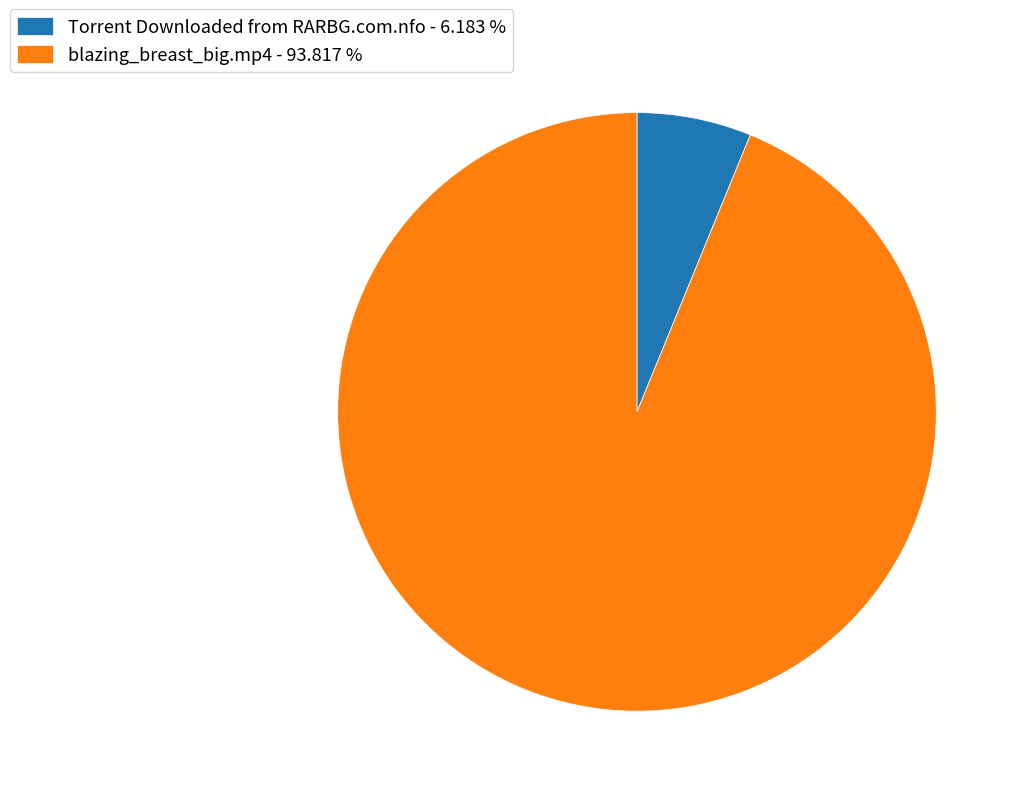

What is the ratio of the value at Torrent Downloaded from RARBG.com.nfo to the value at blazing_breast_big.mp4?

0.1